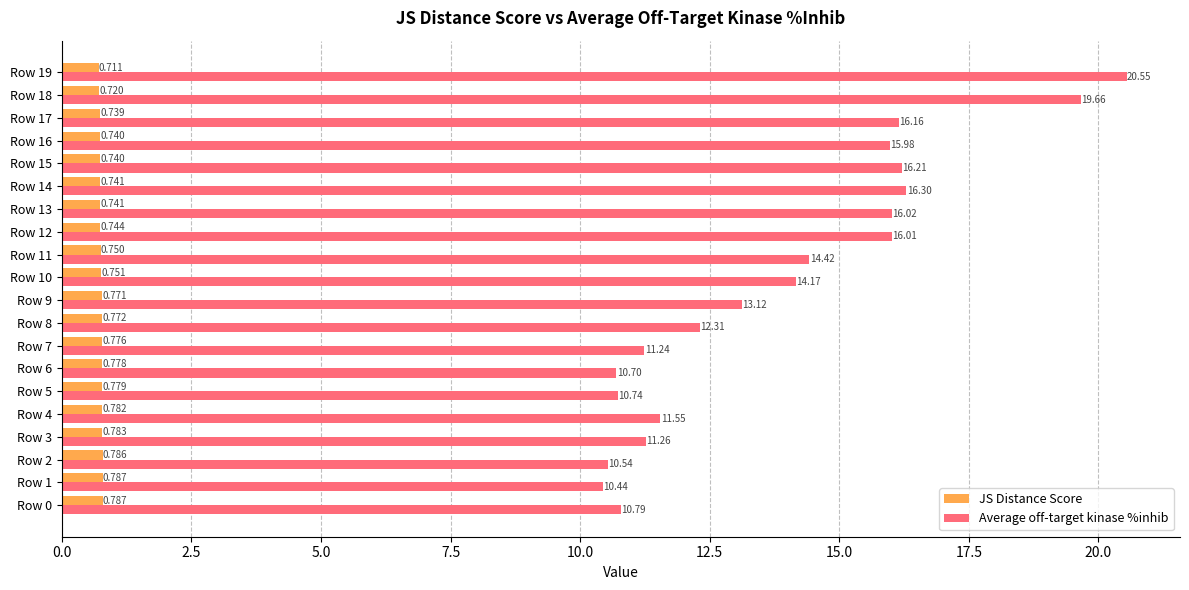

How many data points in Average off-target kinase %inhib are above 14?

10